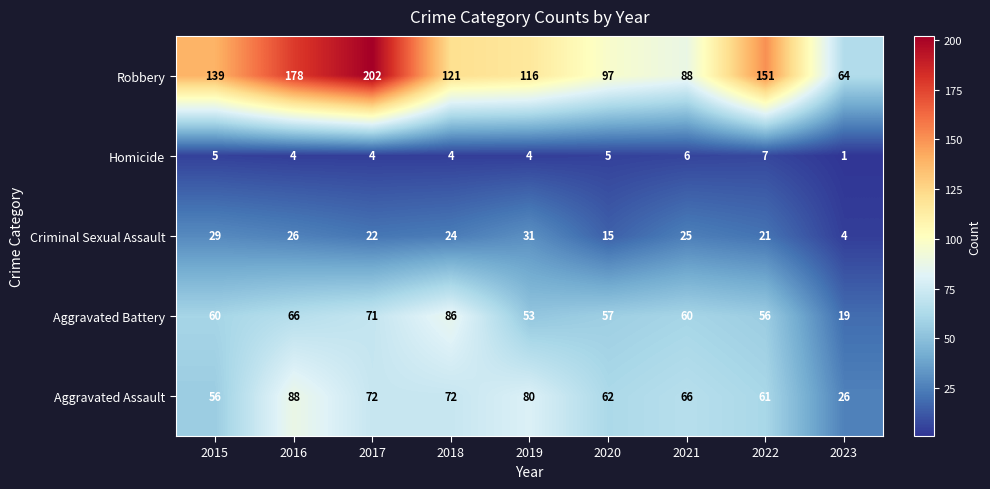

Which series has the largest total across all categories?

Robbery